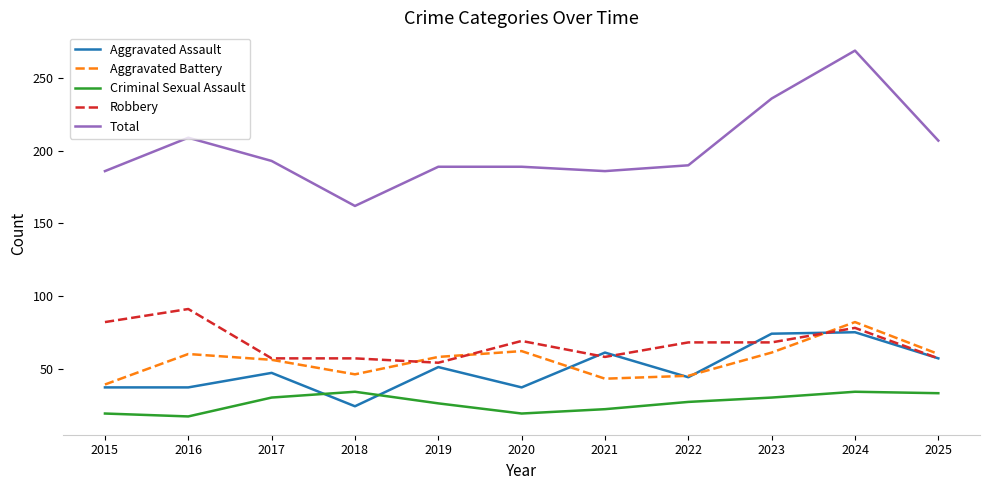

What are all the series names shown in the legend?

Aggravated Assault, Aggravated Battery, Criminal Sexual Assault, Robbery, Total